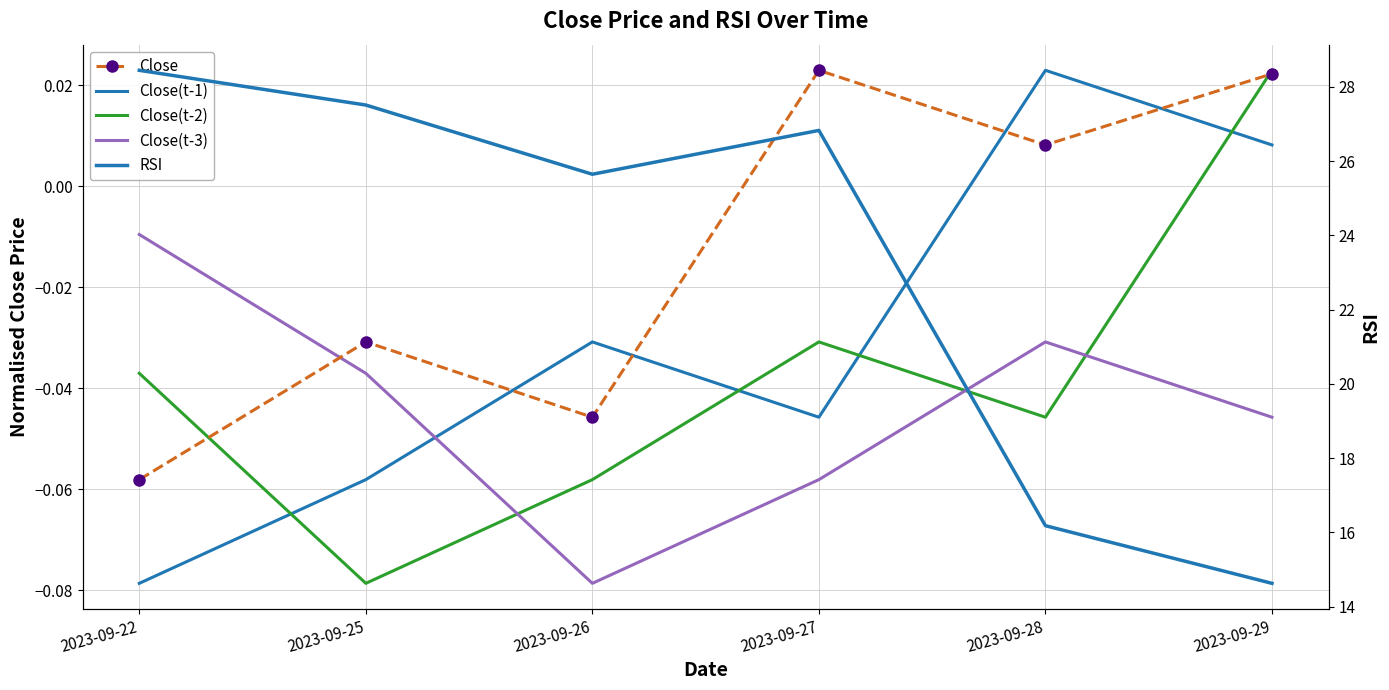

How many data points does each series have?

6